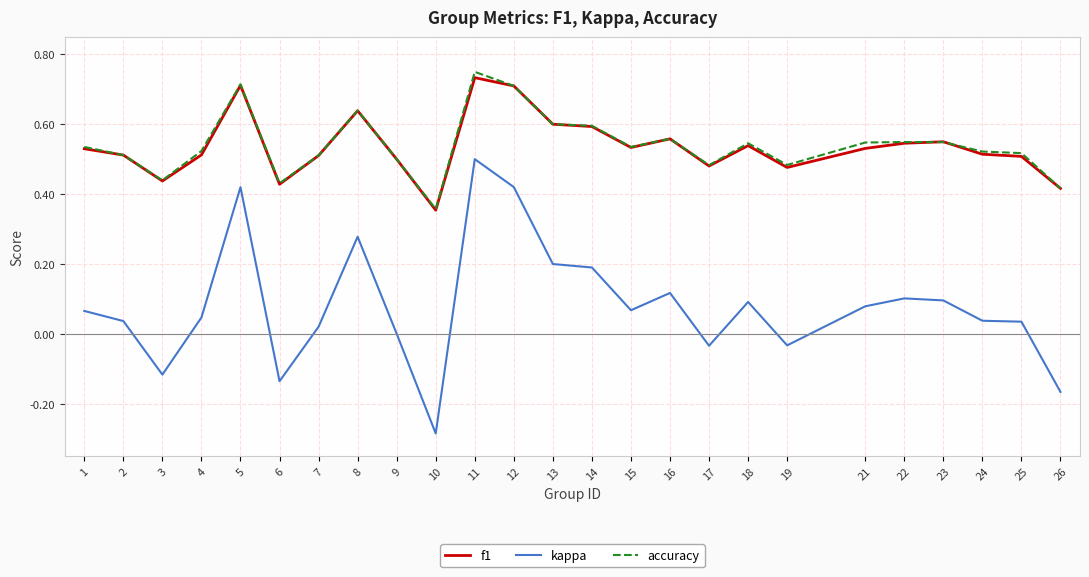

At which category does accuracy reach its first local valley?

3